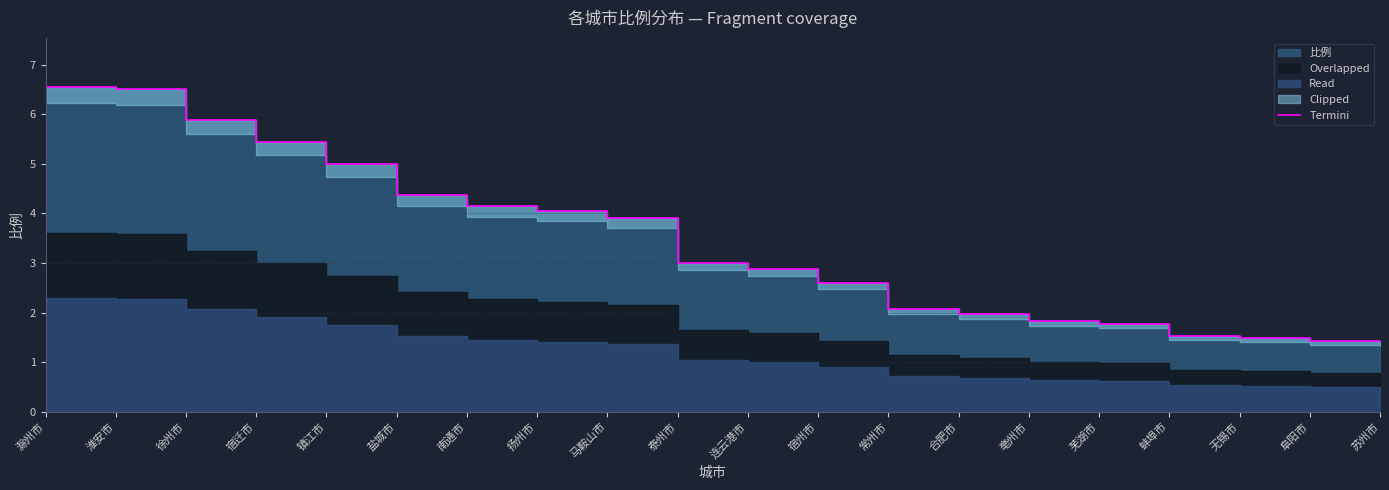

The value at 淮安市 is 6.5. True or false?

True